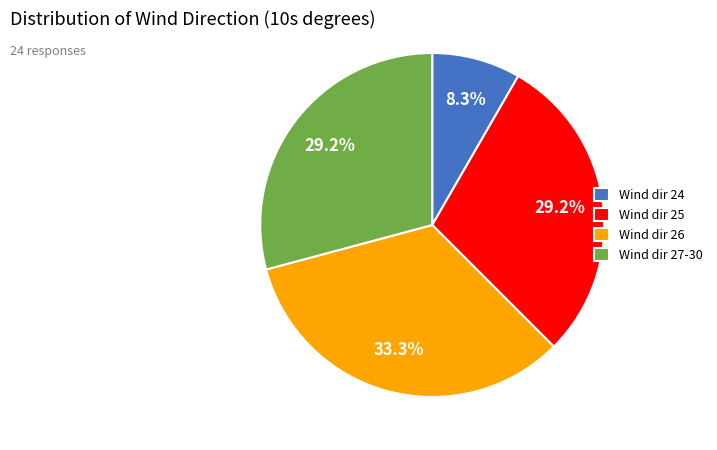

To the nearest percent, what is the difference between the largest and smallest slice percentages?

25%